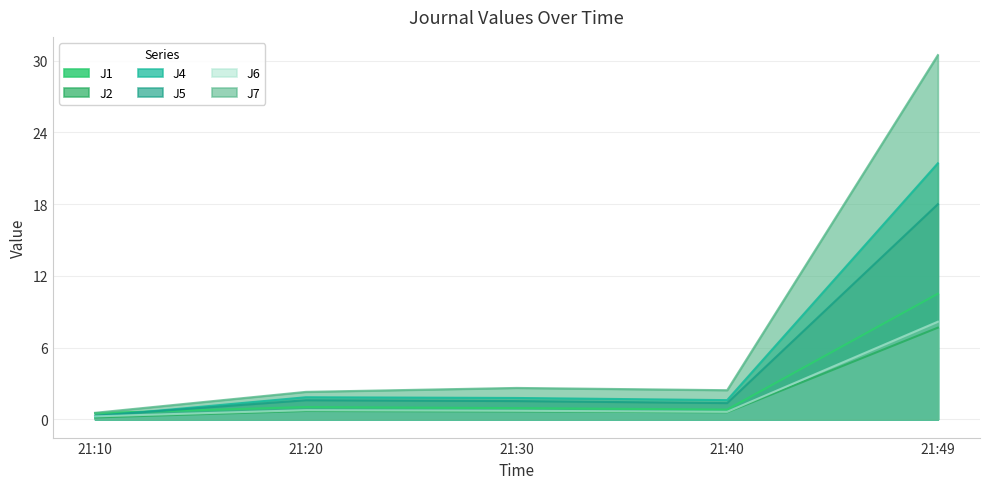

Which series has the largest total across all categories?

J7